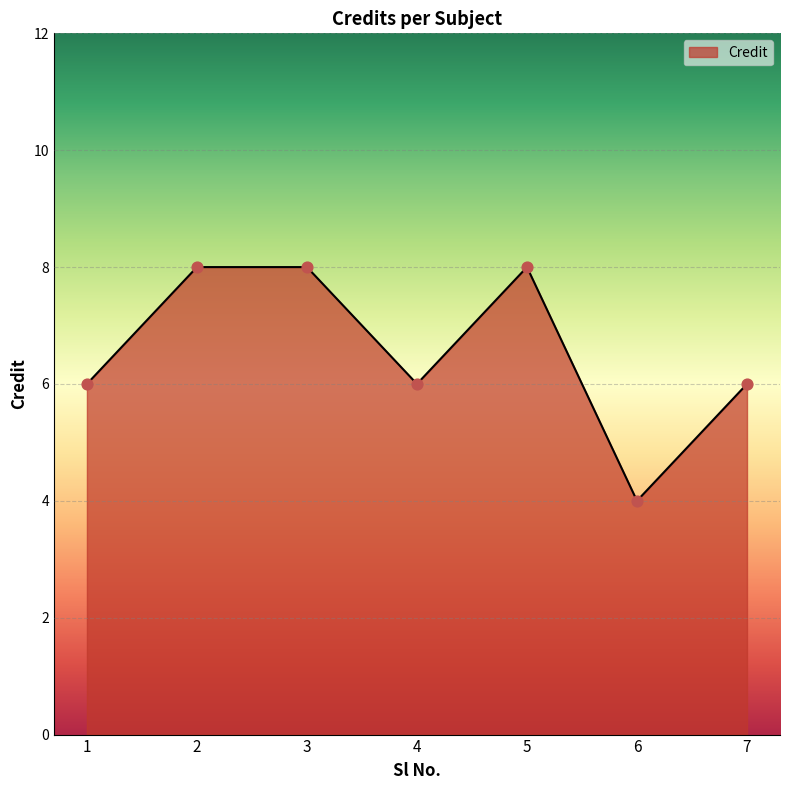

What is the ratio of the value at 3 to the value at 4?

1.3